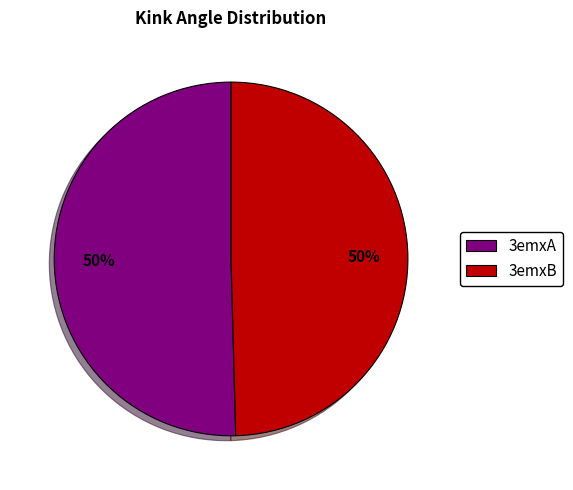

The 3emxA slice represents 50% of the pie. True or false?

True